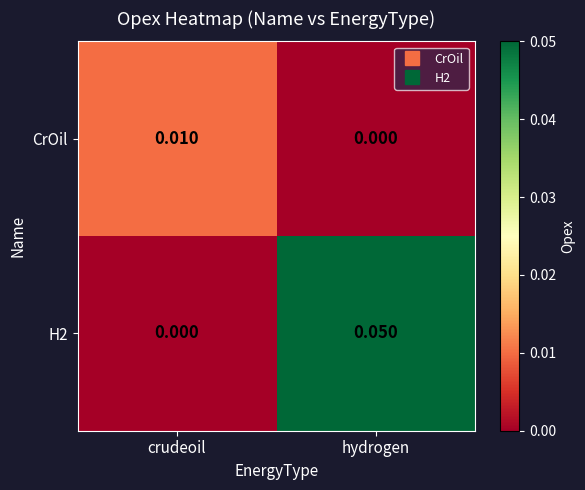

At how many categories does at least one series exceed 0?

2